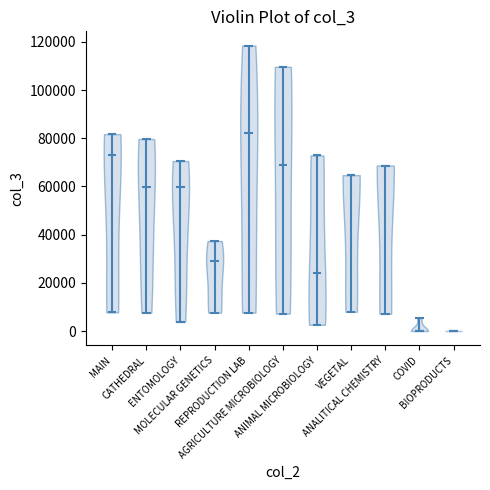

Reading left to right, read every violin against the y-axis: where its median line is, and the lowest and highest points it reaches. The values are not printed on the chart, so give them approximately, as read against the axis.

MAIN: median line 74000, lowest point 8000, highest point 82000
CATHEDRAL: median line 60000, lowest point 8000, highest point 80000
ENTOMOLOGY: median line 60000, lowest point 4000, highest point 70000
MOLECULAR GENETICS: median line 28000, lowest point 8000, highest point 38000
REPRODUCTION LAB: median line 82000, lowest point 8000, highest point 118000
AGRICULTURE MICROBIOLOGY: median line 68000, lowest point 8000, highest point 110000
ANIMAL MICROBIOLOGY: median line 24000, lowest point 2000, highest point 72000
VEGETAL: median line 64000, lowest point 8000, highest point 64000
ANALITICAL CHEMISTRY: median line 68000, lowest point 8000, highest point 68000
COVID: median line 0, lowest point 0, highest point 6000
BIOPRODUCTS: median line 0, lowest point 0, highest point 0